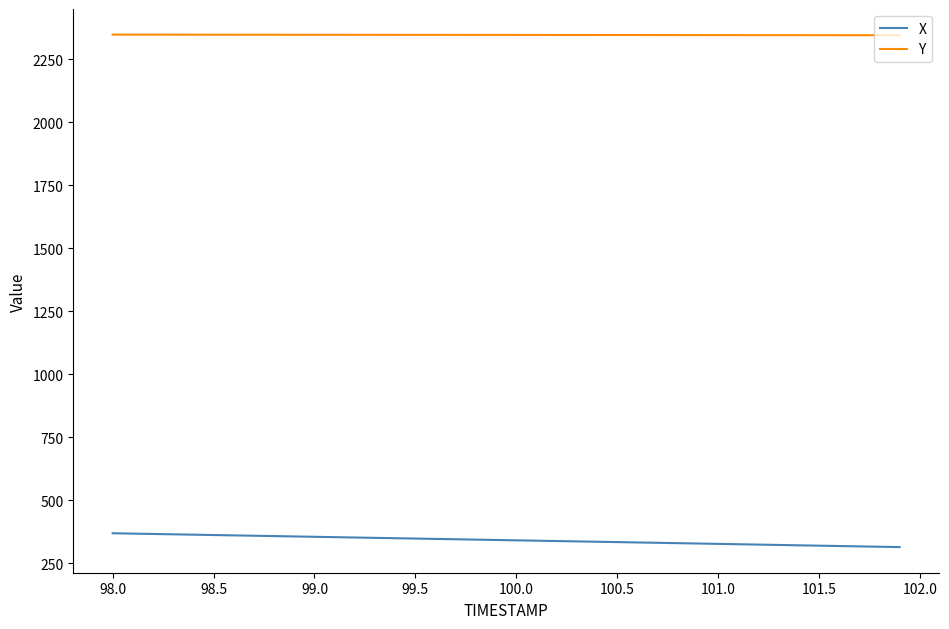

Which series has the largest total across all categories?

Y